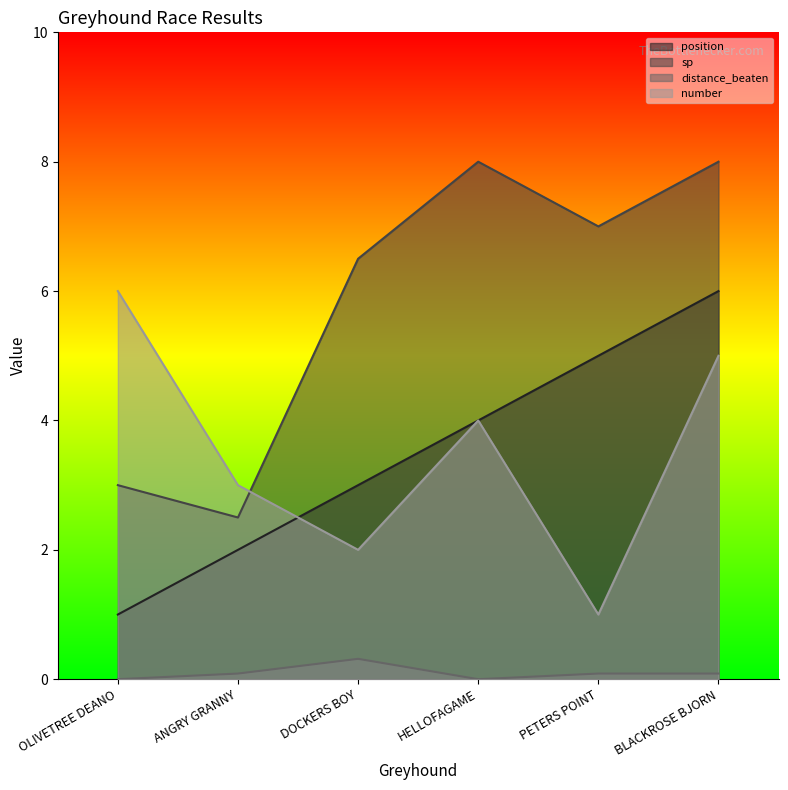

At which label is number closest to 3?

ANGRY GRANNY